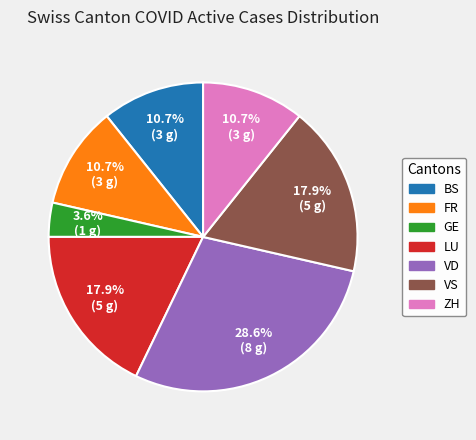

Is there a majority slice in this chart?

No